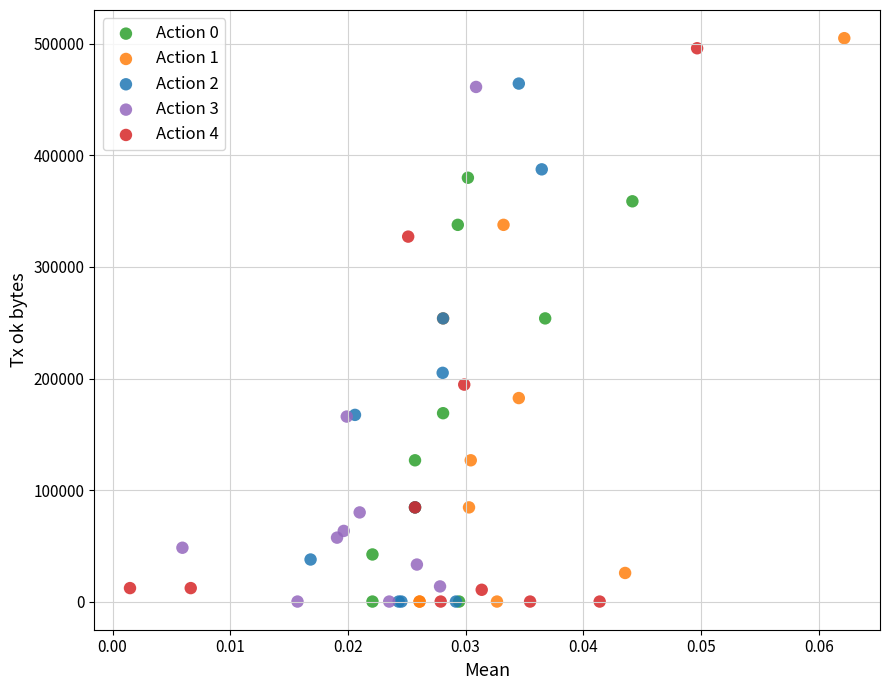

What are all the series names shown in the legend?

Action 0, Action 1, Action 2, Action 3, Action 4